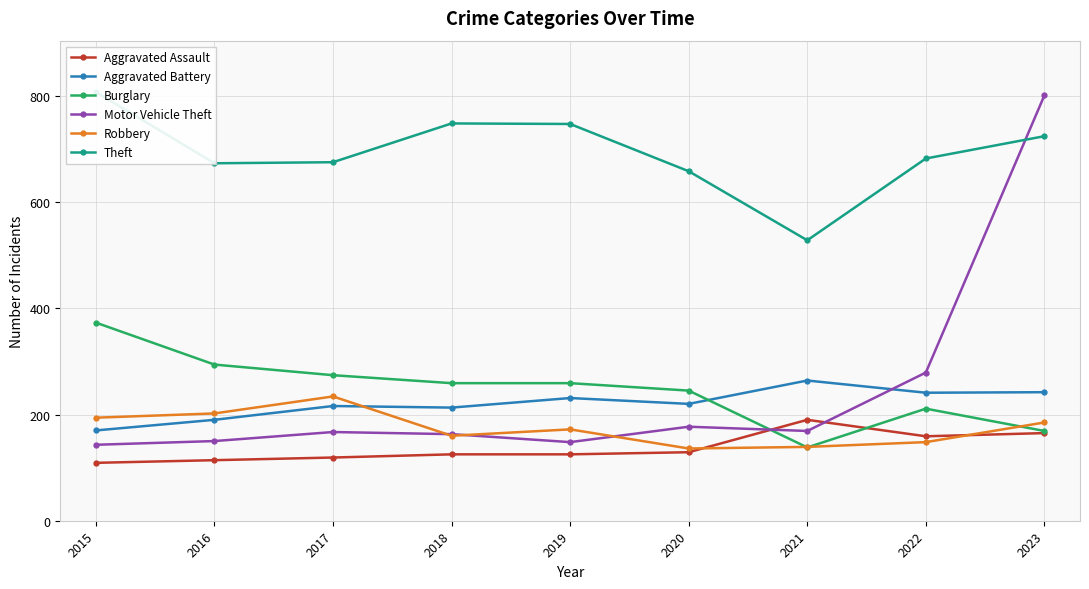

Which series has the largest total across all categories?

Theft